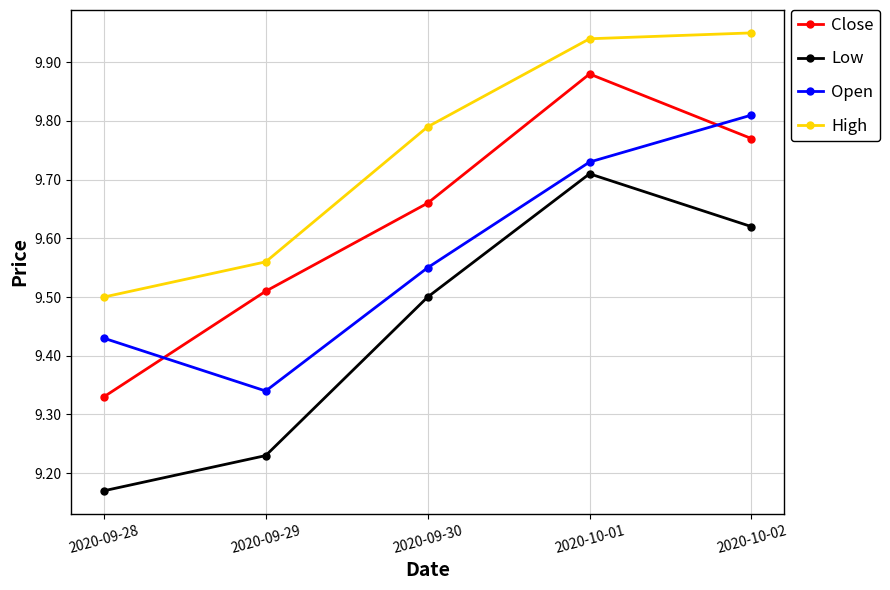

Where is Low nearest to the value 9?

2020-09-28